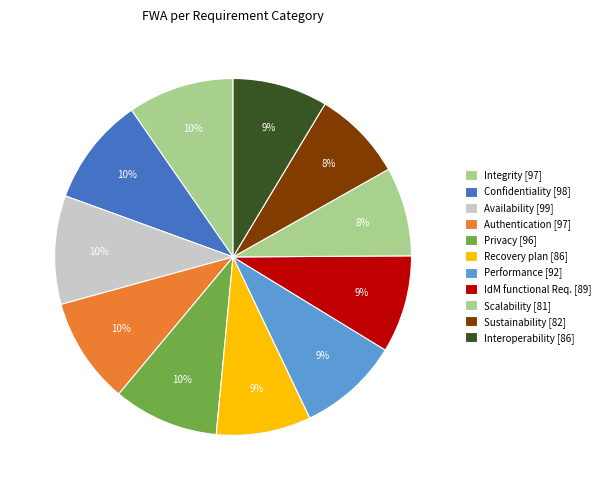

How many segments does this pie chart have?

11